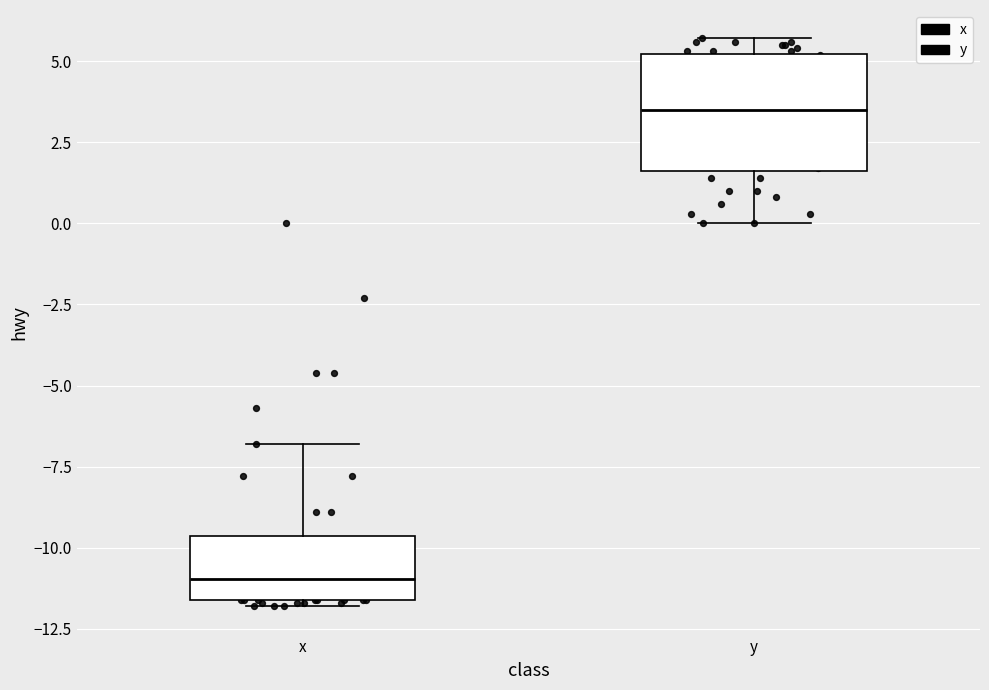

Which box is the tallest, from its lower edge to its upper edge?

y